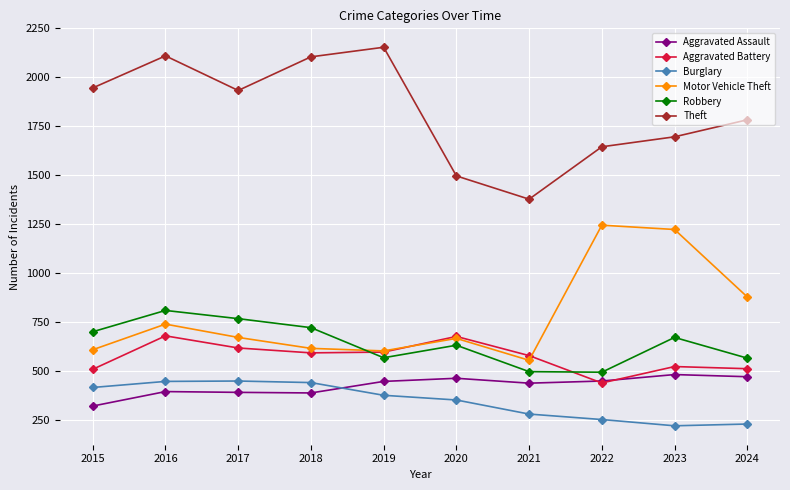

Where is the first local minimum for Theft?

2017